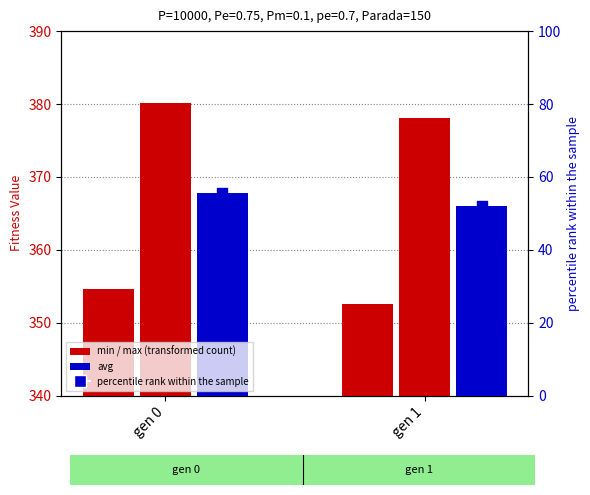

Is the value of avg at gen 1 greater than the value of percentile rank within the sample at gen 1?

Yes